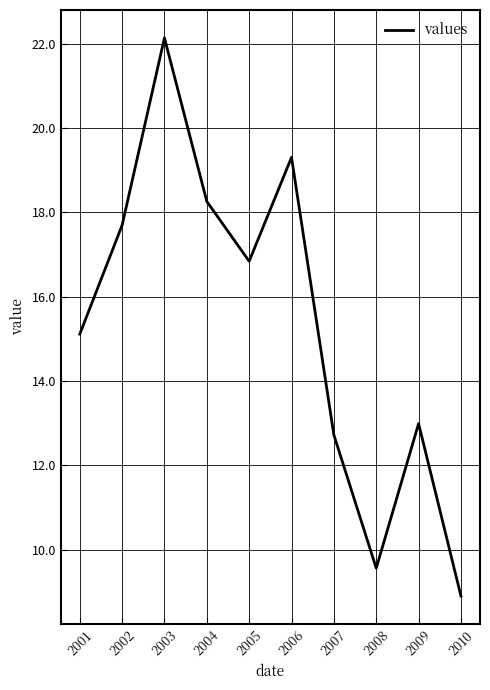

Rank the categories by value from lowest to highest.

2010, 2008, 2007, 2009, 2001, 2005, 2002, 2004, 2006, 2003